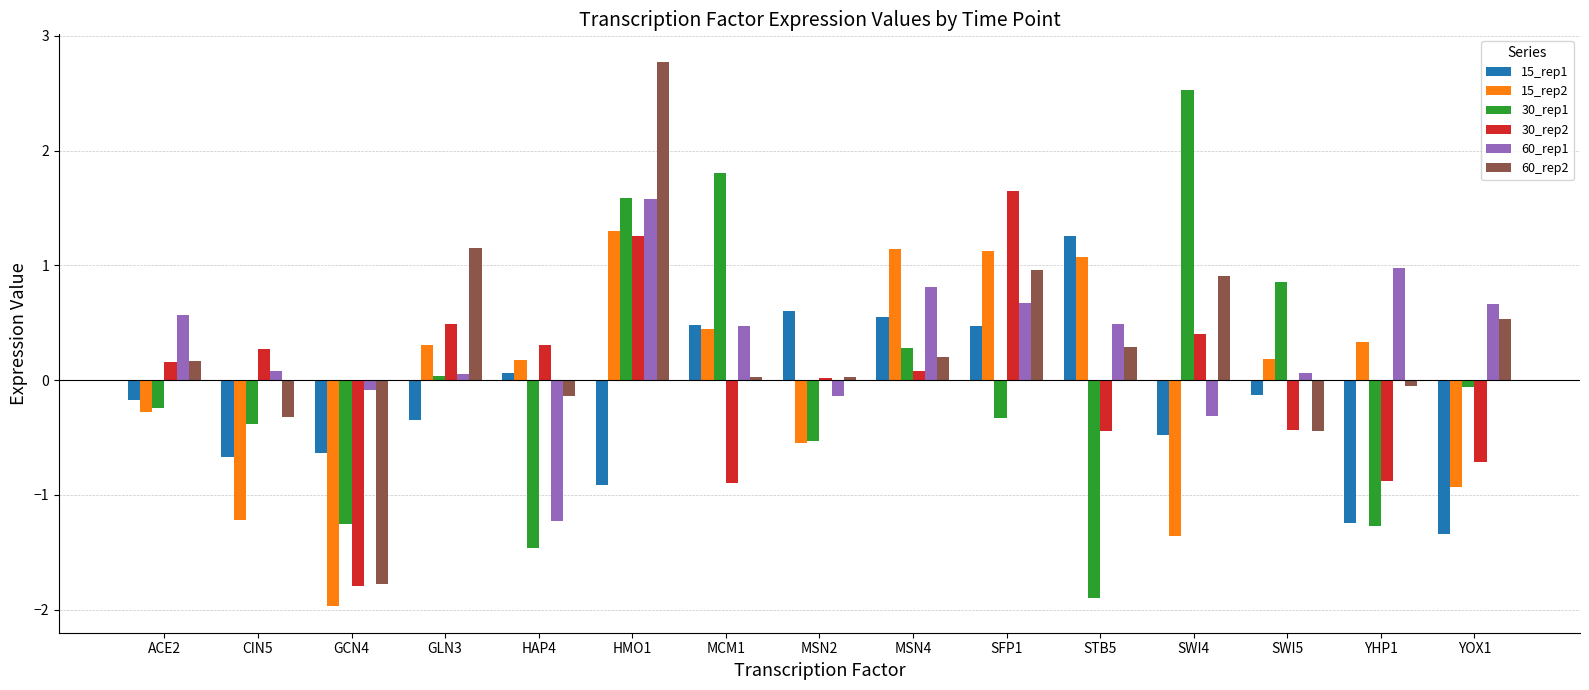

Is it true that 60_rep1 equals 0.6 at YHP1?

False